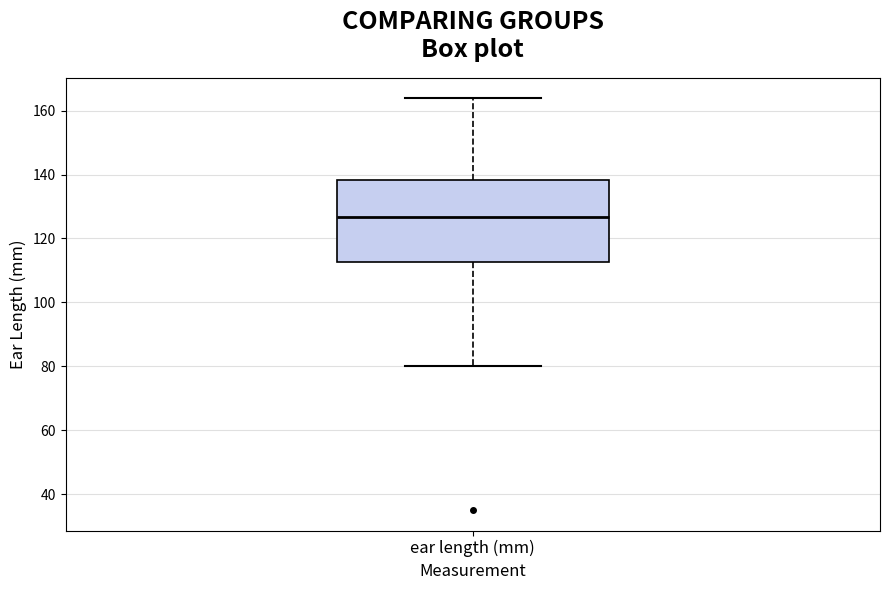

Transcribe this box plot: give where the median line is, the range the box spans, and where the two whiskers end, as read against the y-axis. The values are not printed on the chart, so give them approximately, as read against the axis.

median 126, box 112 to 138, whiskers 80 to 164